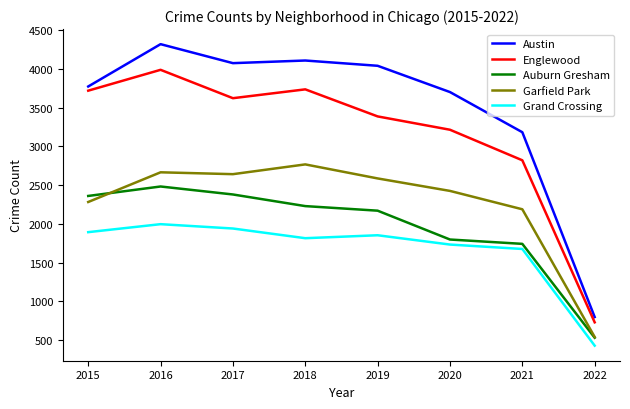

List the series in order of their peak value, lowest first.

Grand Crossing, Auburn Gresham, Garfield Park, Englewood, Austin